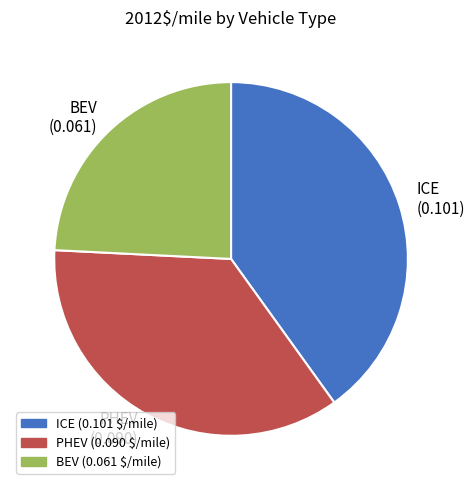

Do ICE and PHEV together represent more than half of the pie?

Yes